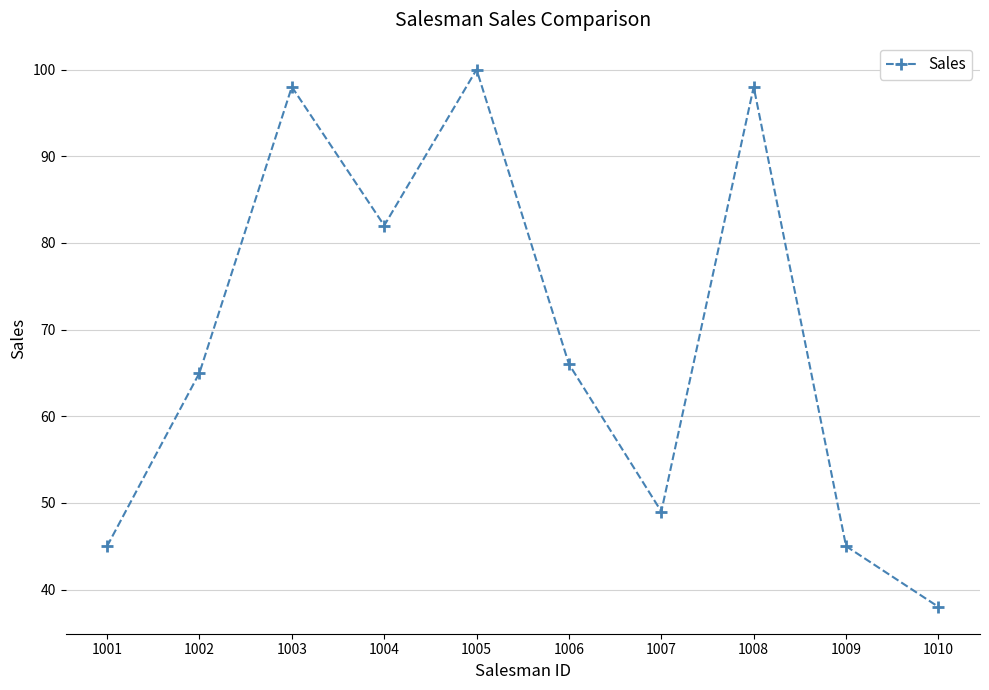

What is the sum of the values at 1010 and 1009?

83